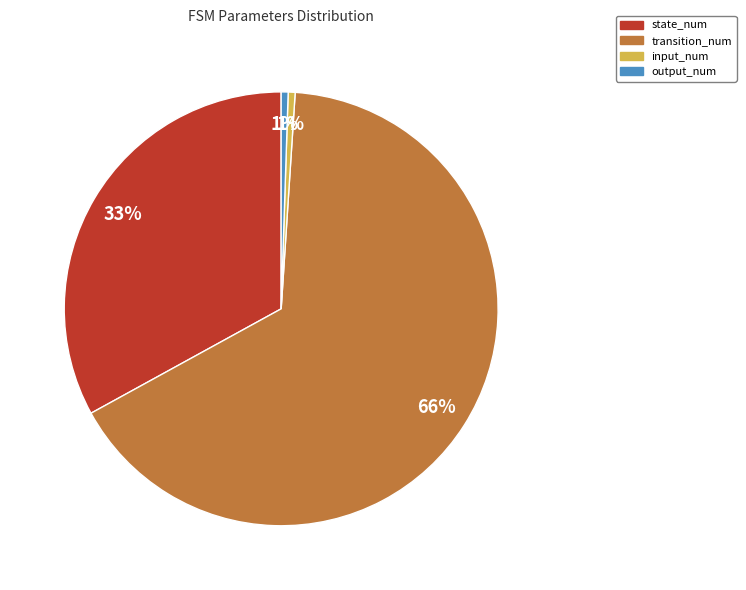

To the nearest percent, what is the average slice percentage?

25%